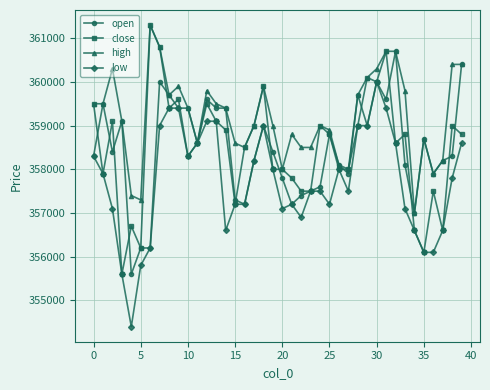

True or false: low has more than 2 points higher than both neighbors.

True